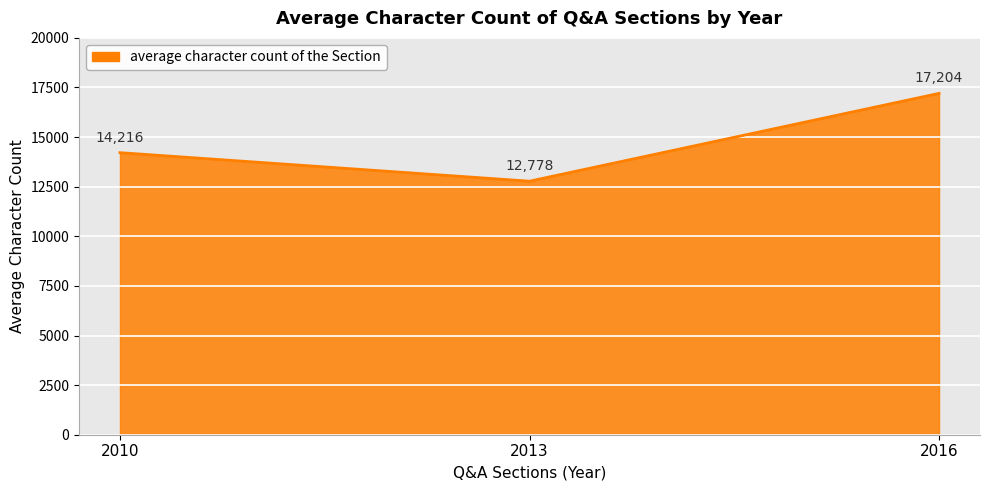

Rank the categories by value from highest to lowest.

2016, 2010, 2013